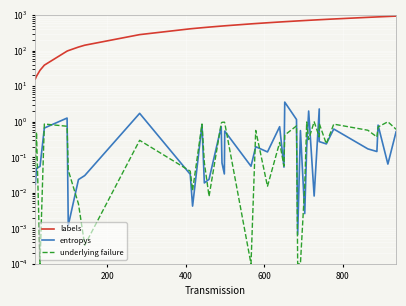

Is the value of labels at 35 greater than the value of underlying failure at 7?

Yes